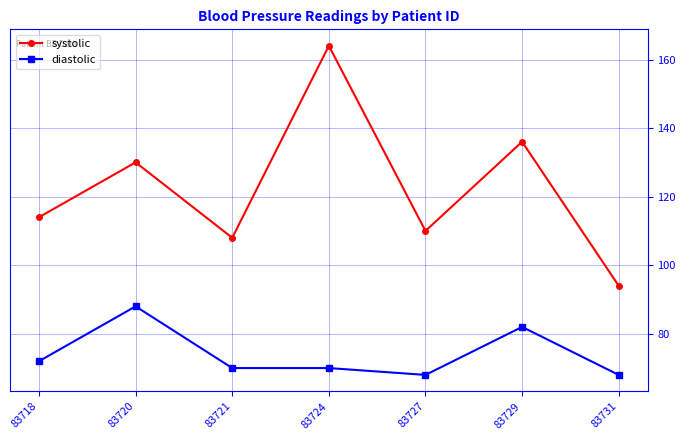

How many interior local peaks does the systolic series have?

3